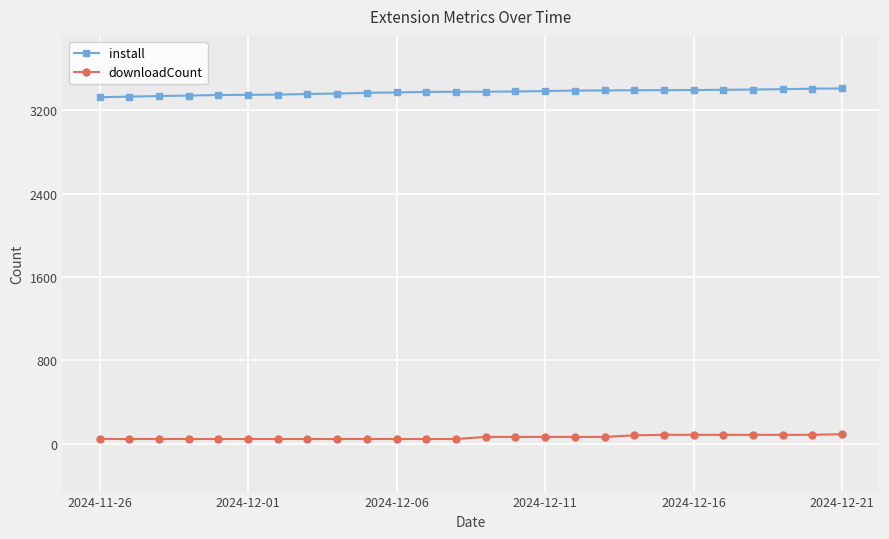

True or false: install and downloadCount cross at least once.

False